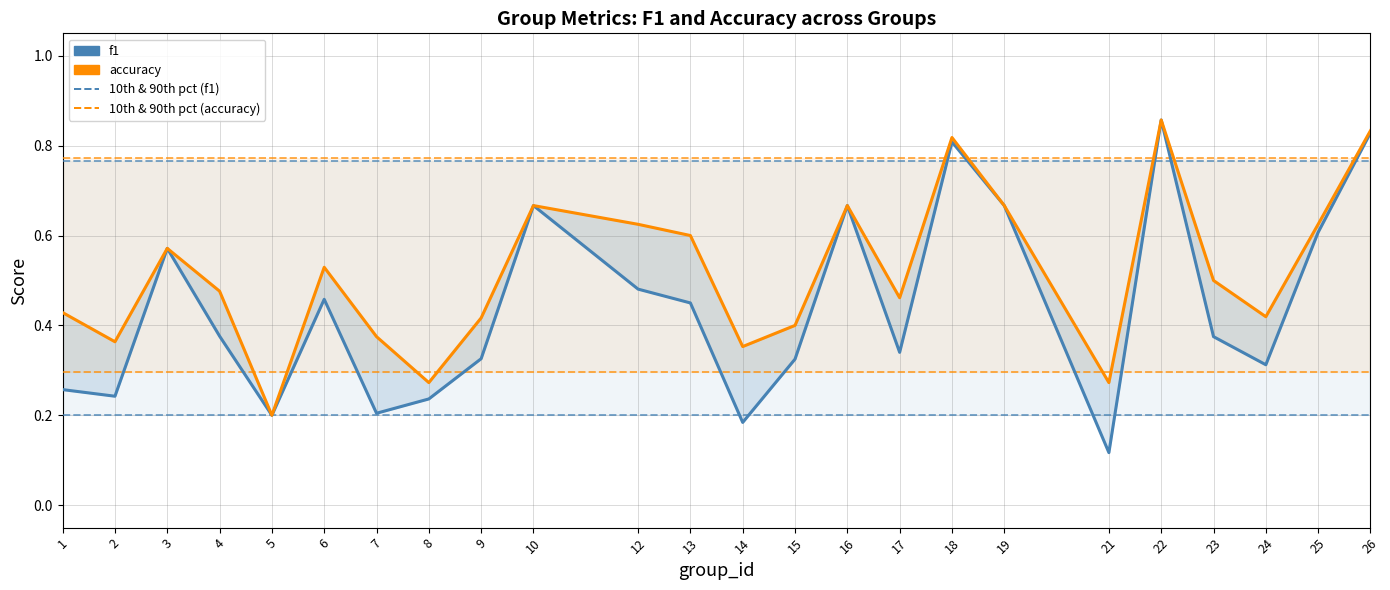

What is the value of the f1 point at the 11th from the left?

0.5